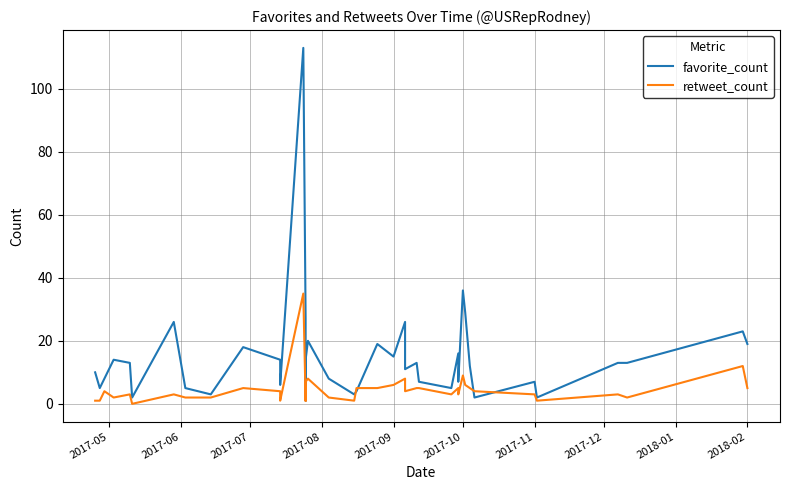

How many lines are shown in the chart?

2